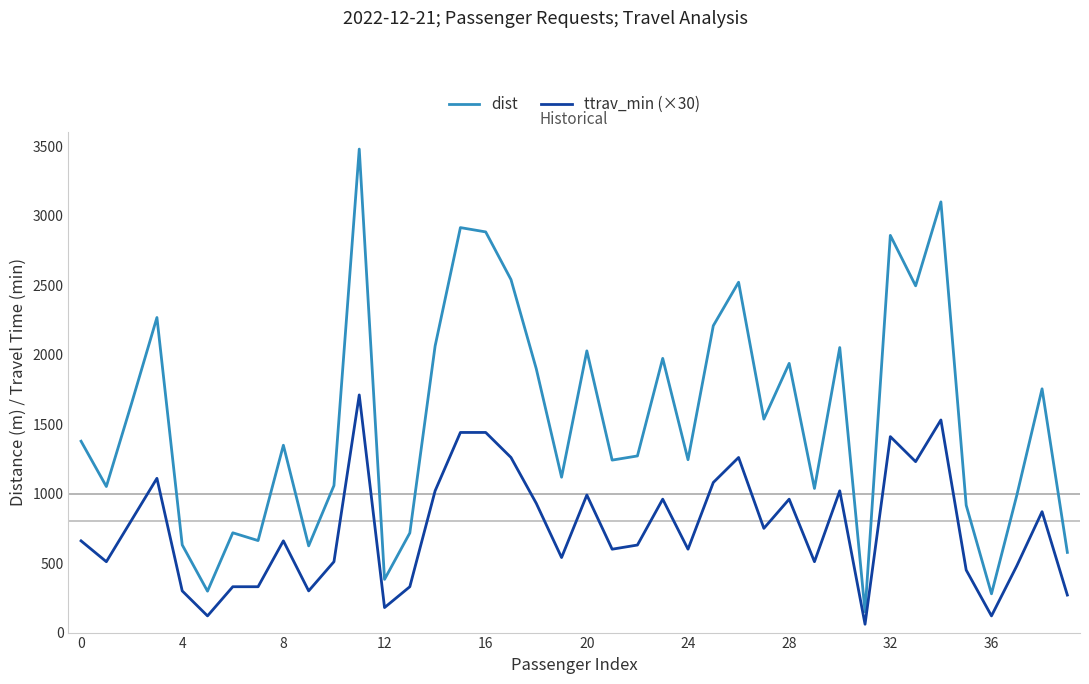

Count the number of categories in the chart.

40